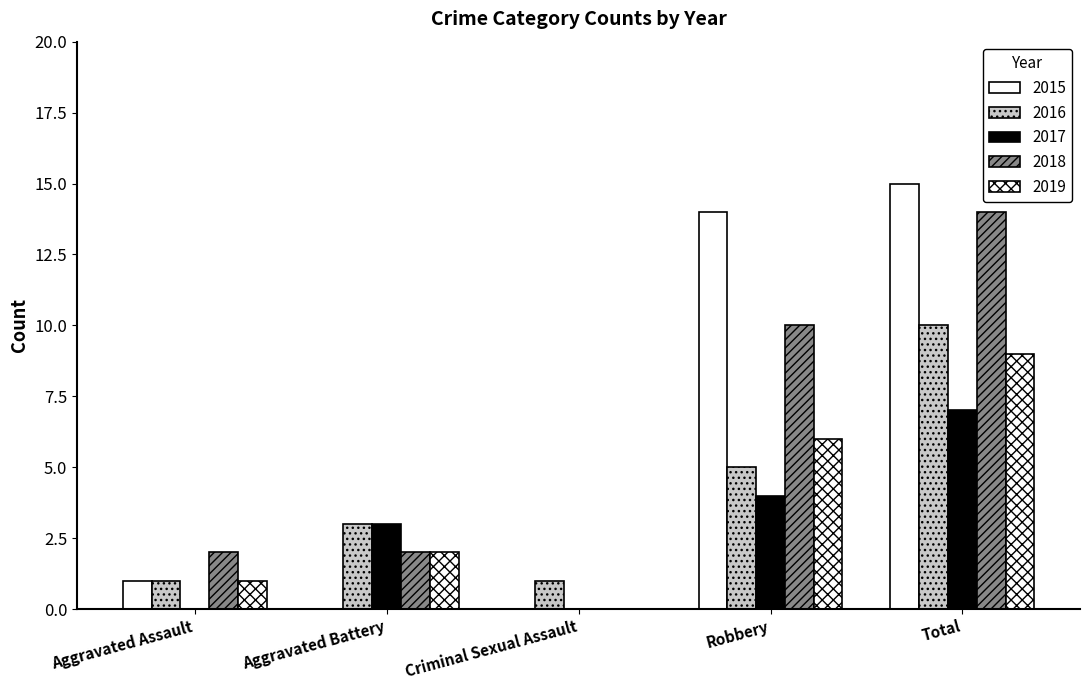

What position from the left is Total?

5